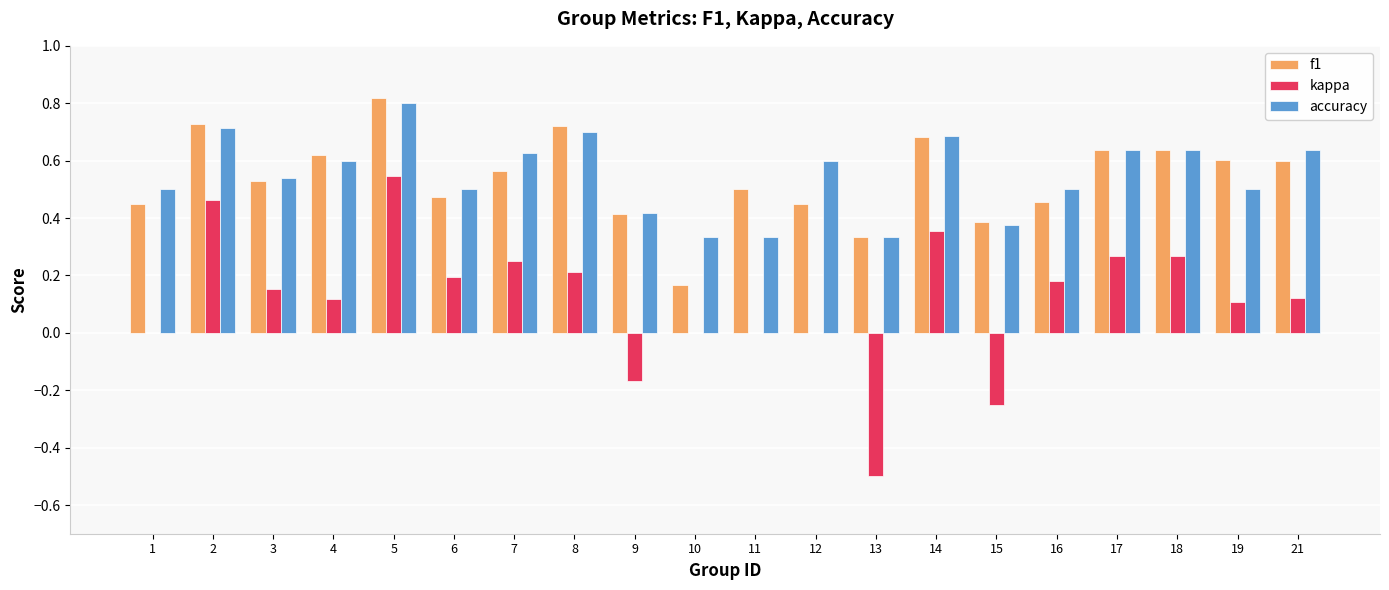

What is the sum of the f1 values at 13 and 5?

1.2